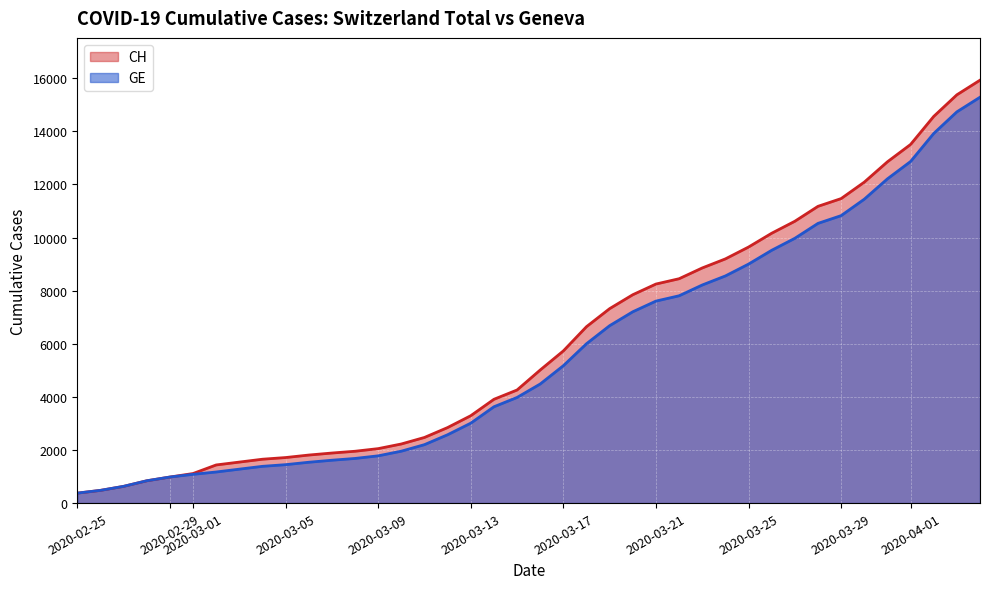

True or false: CH and GE cross at least once.

False